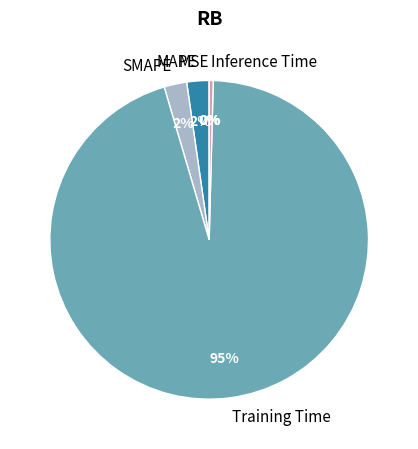

Is it true that Inference Time is 0% of the pie?

True